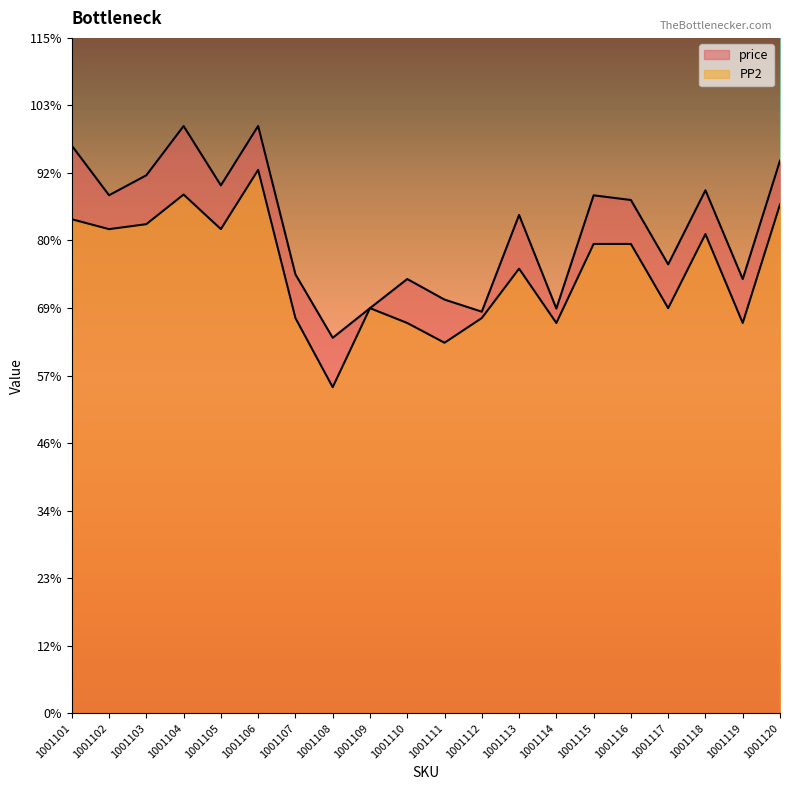

Which has a higher value, 1001102 or 1001111?

1001102